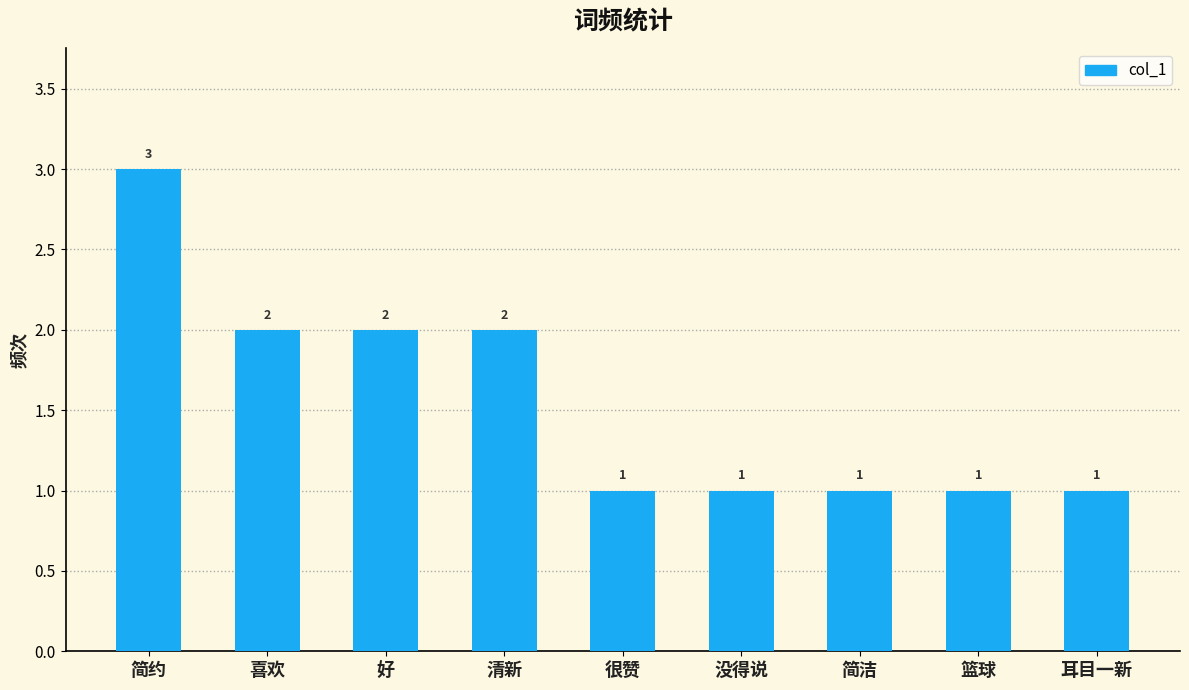

How many values are between 1 and 2?

8